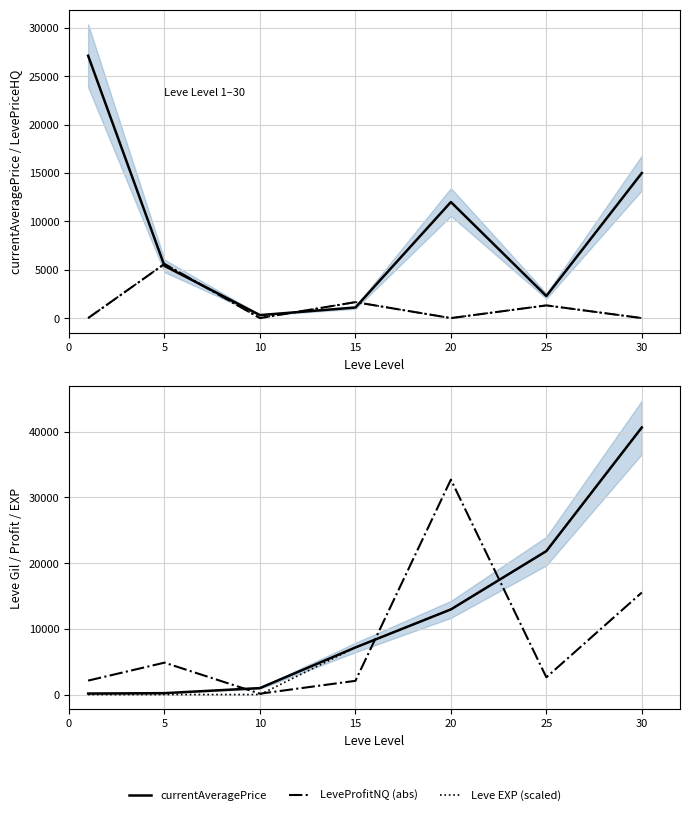

True or false: Leve Gil and Leve EXP (scaled) intersect in this chart.

False